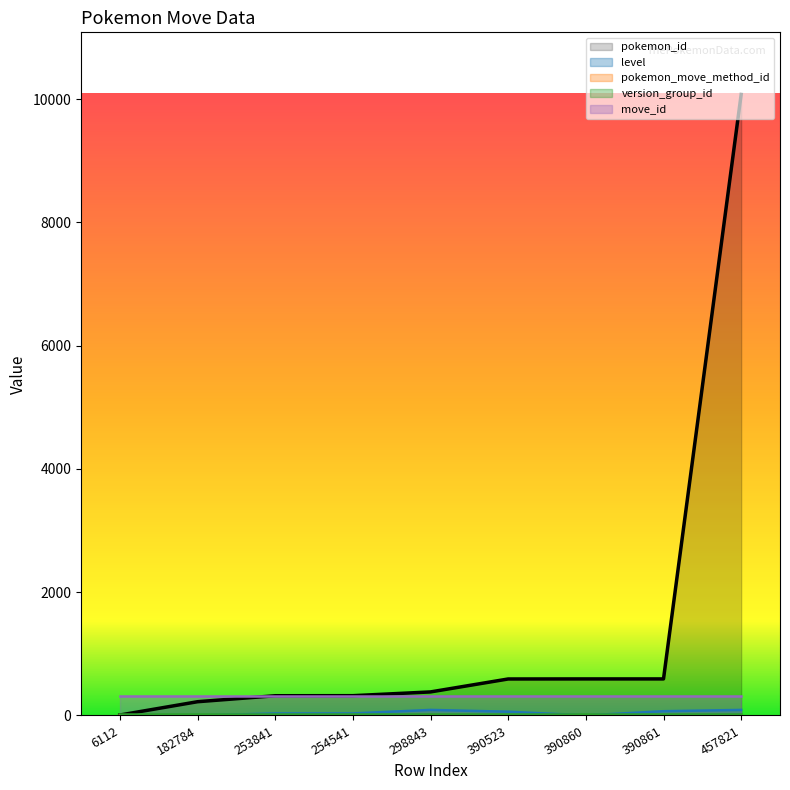

Between 254541 and 390861, which series saw the biggest shift?

pokemon_id